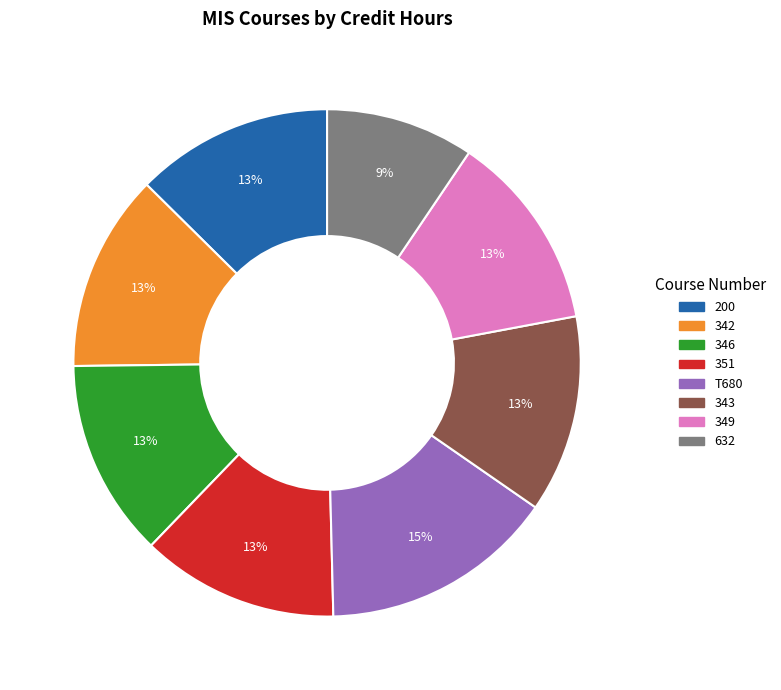

How many segments does this pie chart have?

8